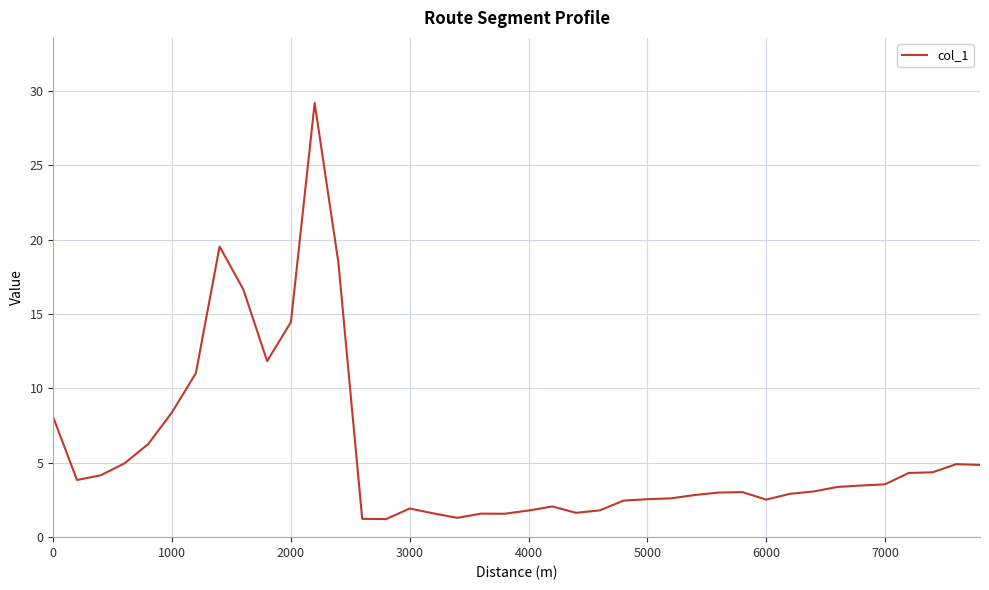

What is the maximum value shown in the chart?

29.2